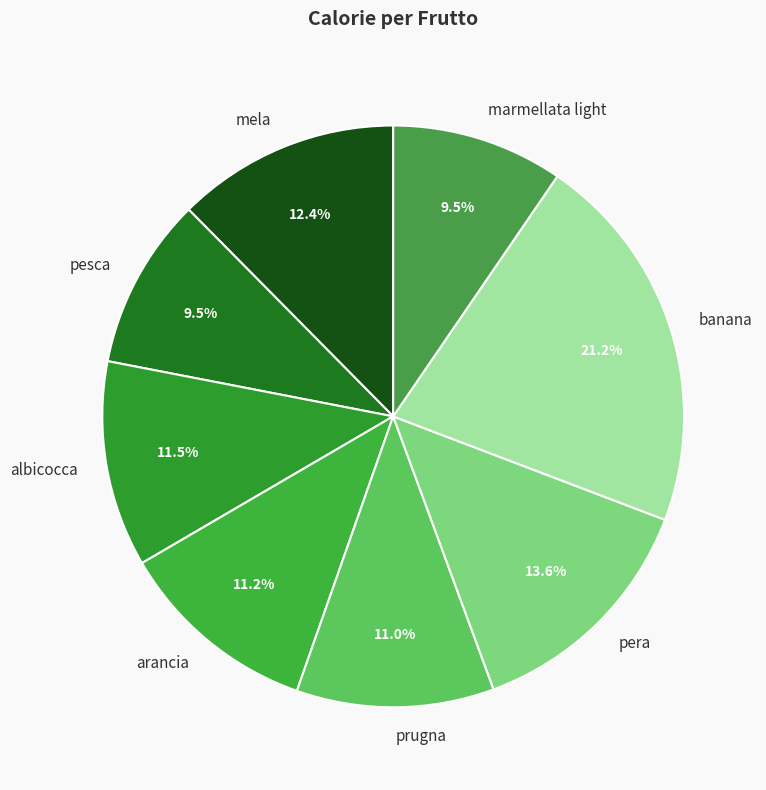

To the nearest percent, what is the average slice percentage?

12%